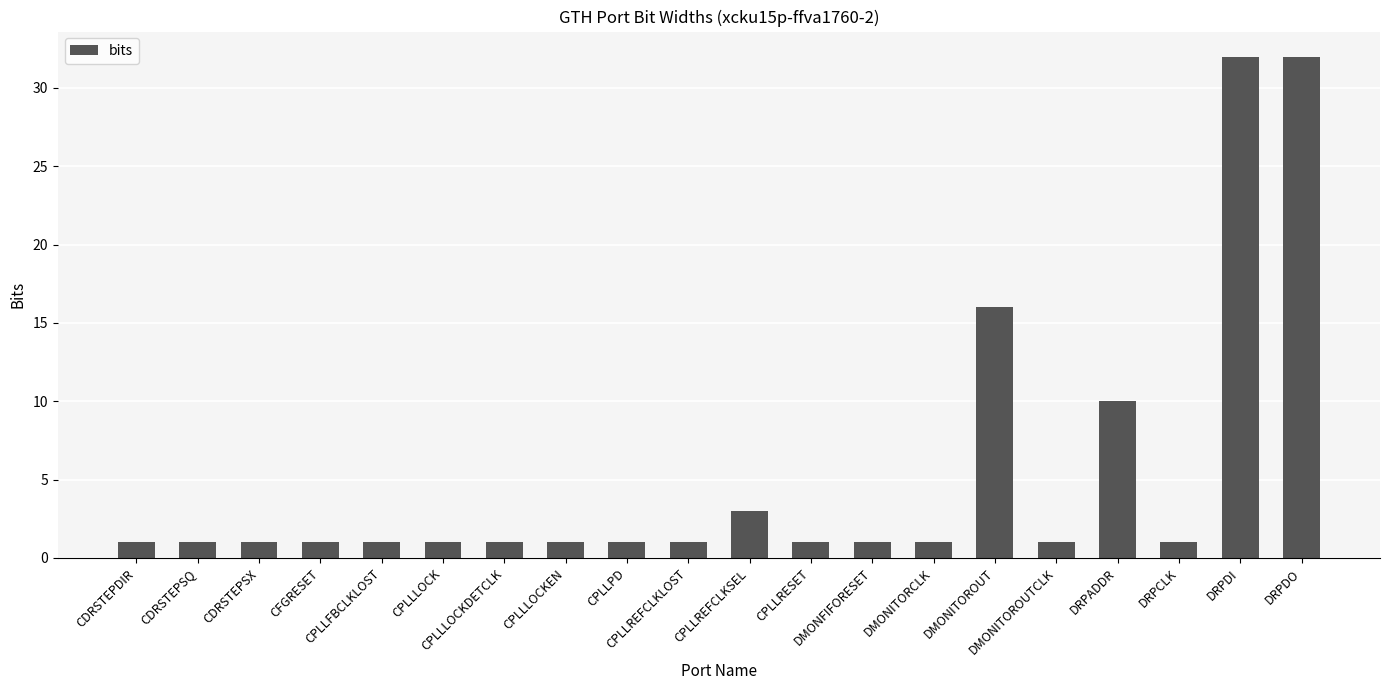

Are the bars horizontal?

No